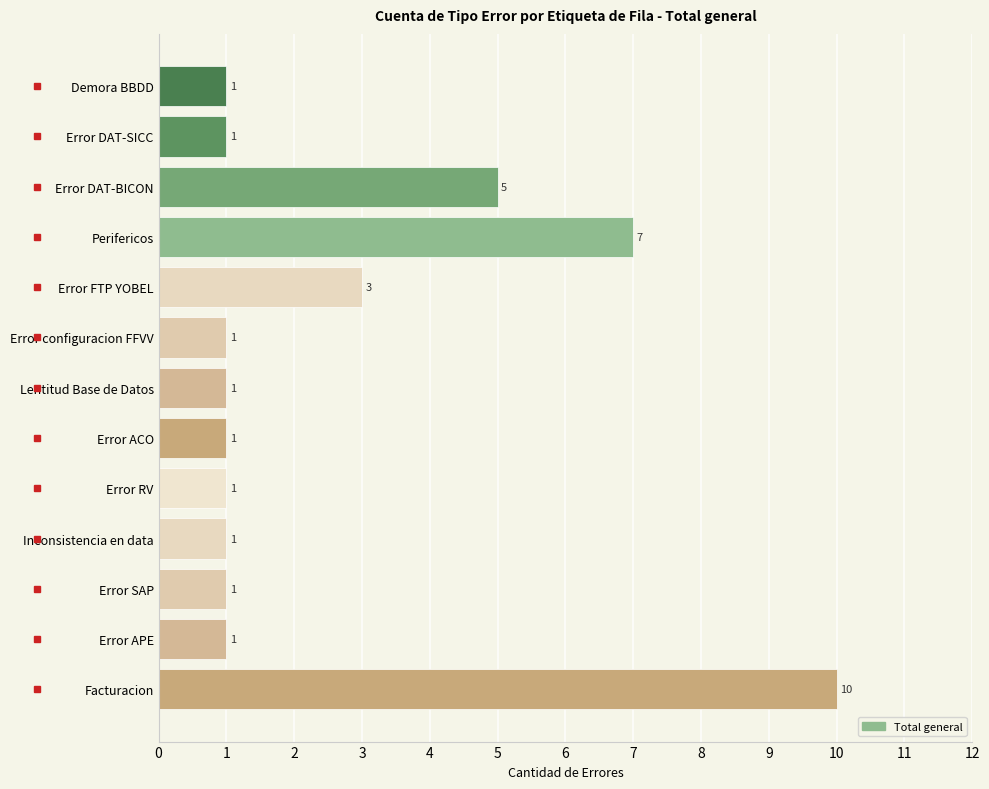

Where is the data nearest to the value 5?

Error DAT-BICON